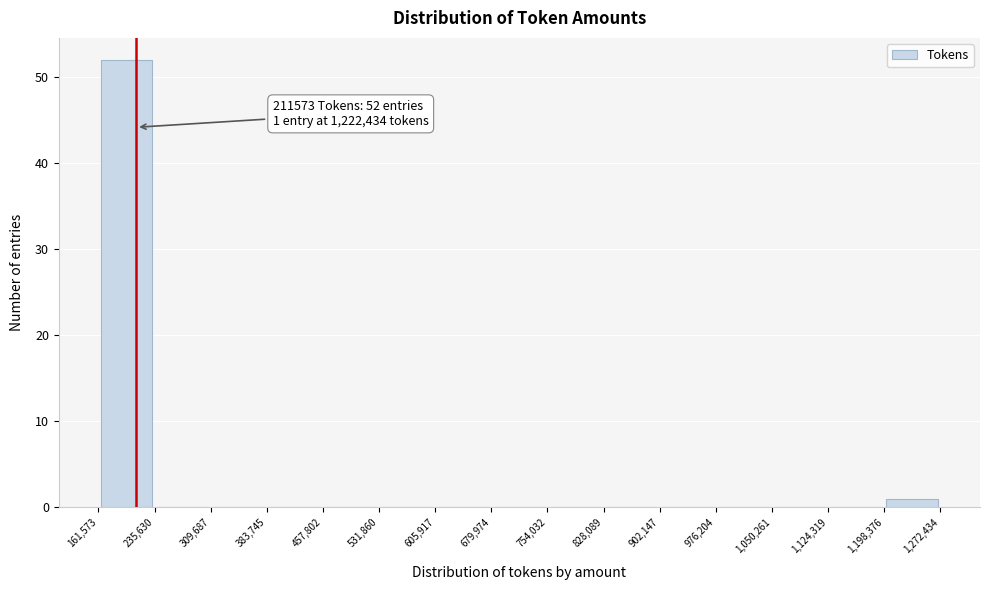

Which range on the x-axis has the tallest bar?

161,573 to 235,630